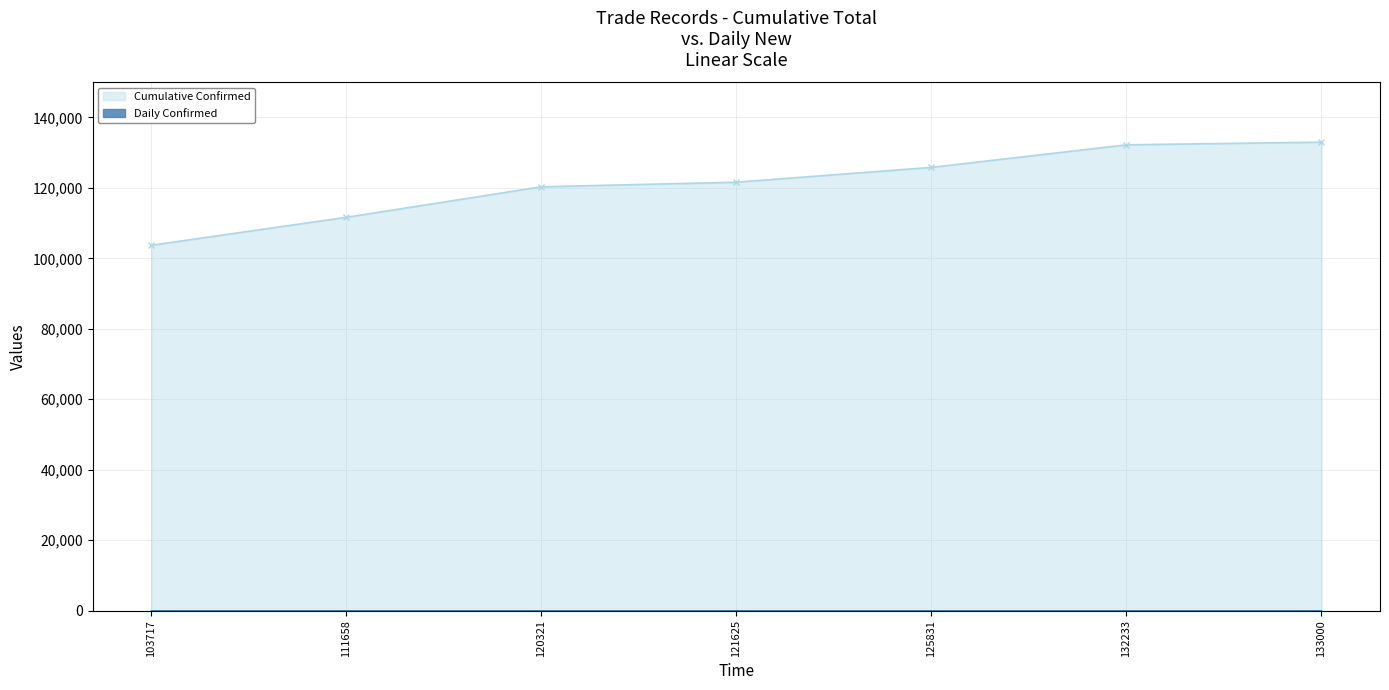

True or false: Cumulative Confirmed has more than 0 interior local peaks.

False